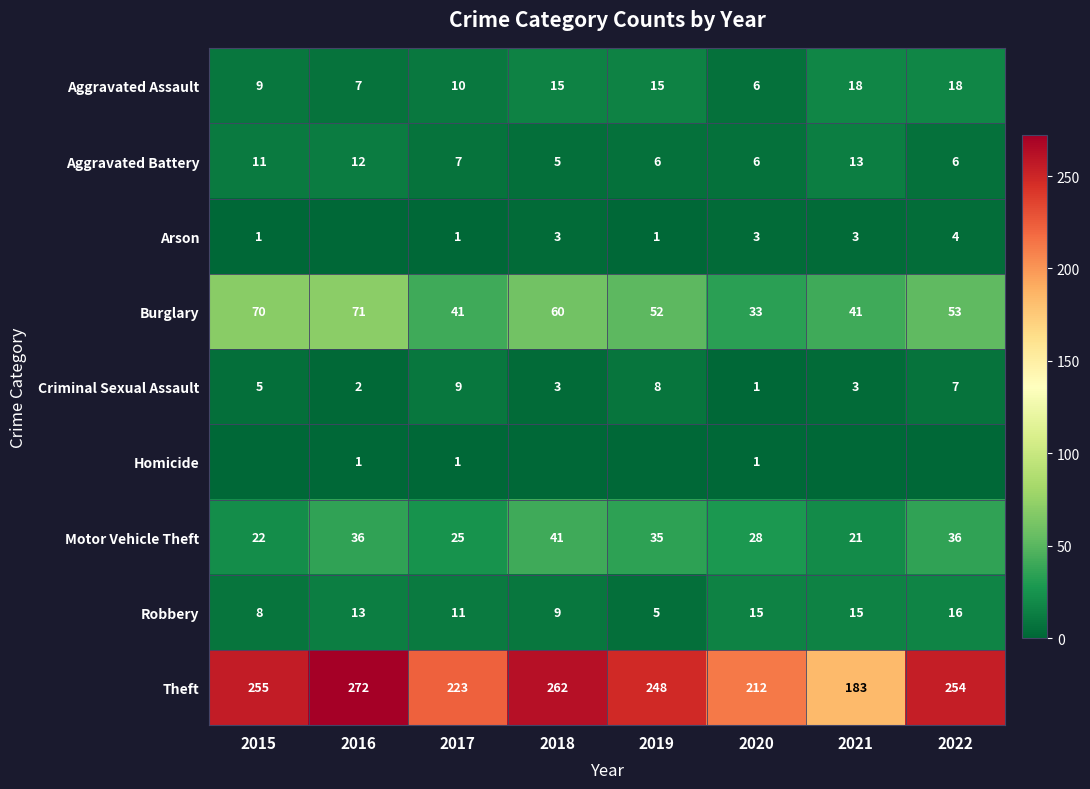

How many data points in Robbery are less than 13?

4